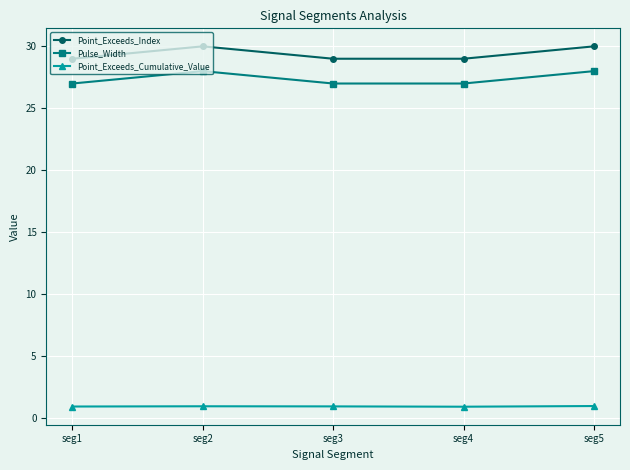

What is the total value across all series at seg5?

59.0